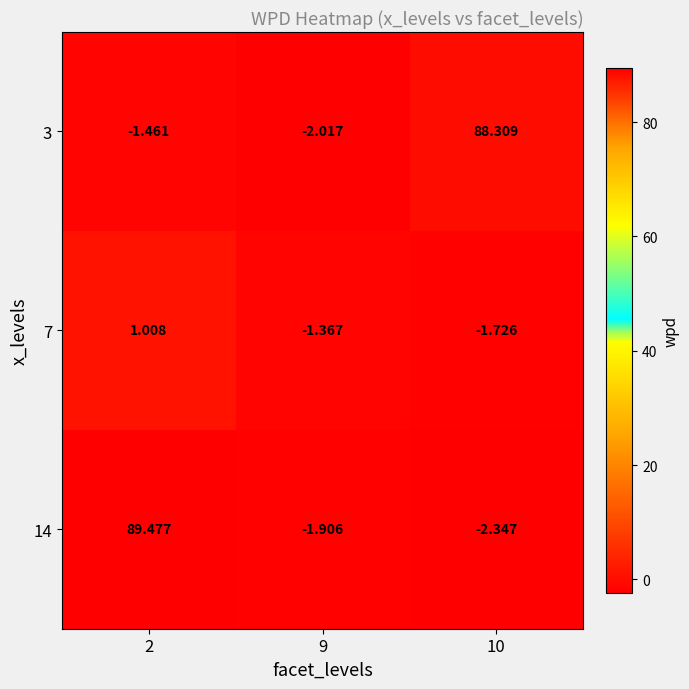

How many distinct data groups are displayed?

3